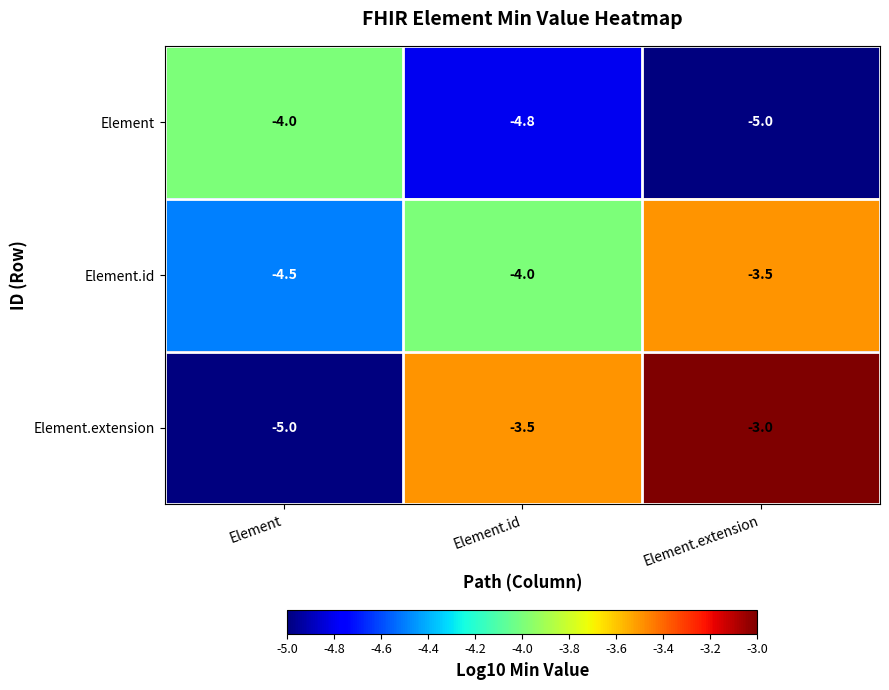

What is the average value of the Element.id series?

-4.0